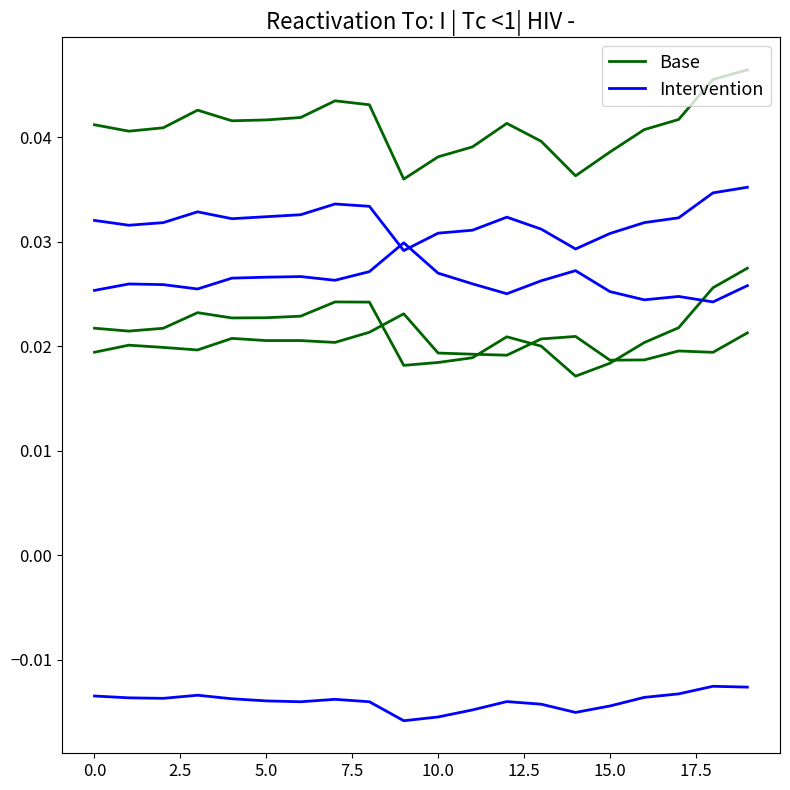

Which category has the highest value across all series?

19